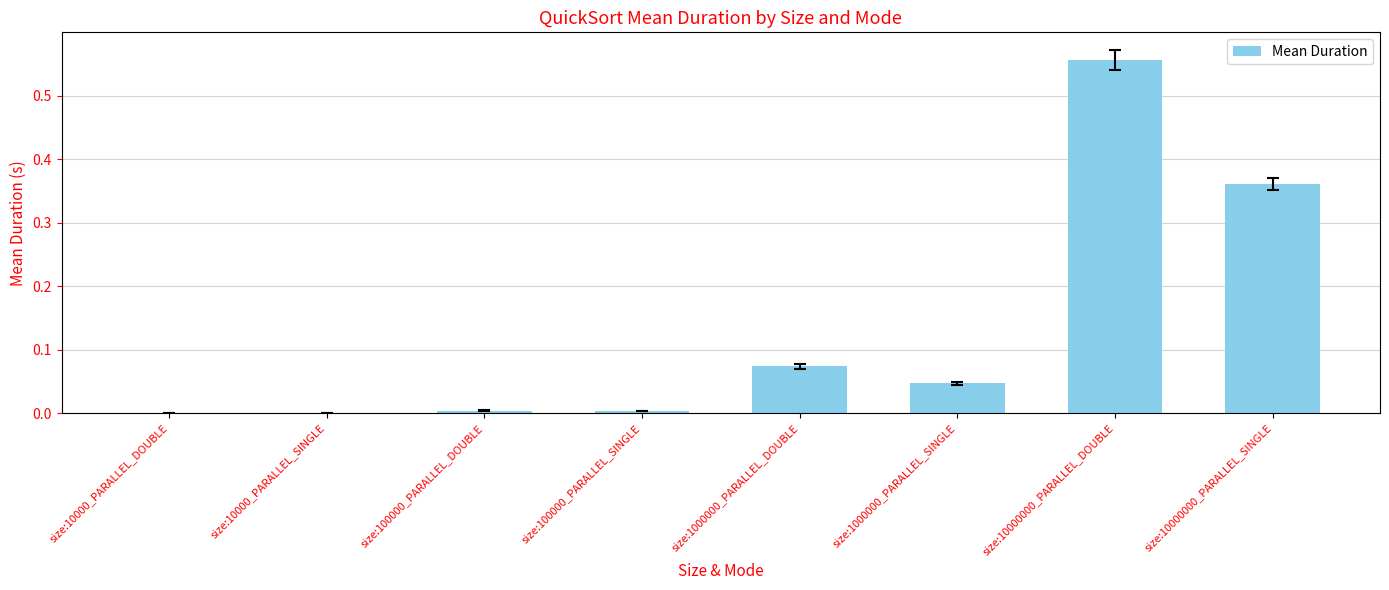

The value at size:100000_PARALLEL_DOUBLE is 0.0. True or false?

True